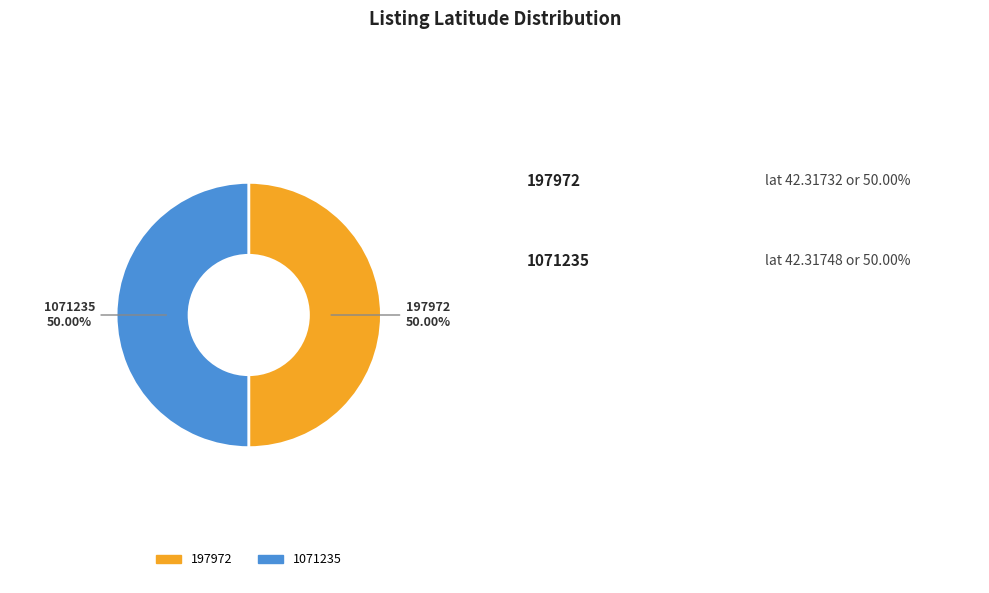

What is the ratio of the value at 1071235 to the value at 197972?

1.0